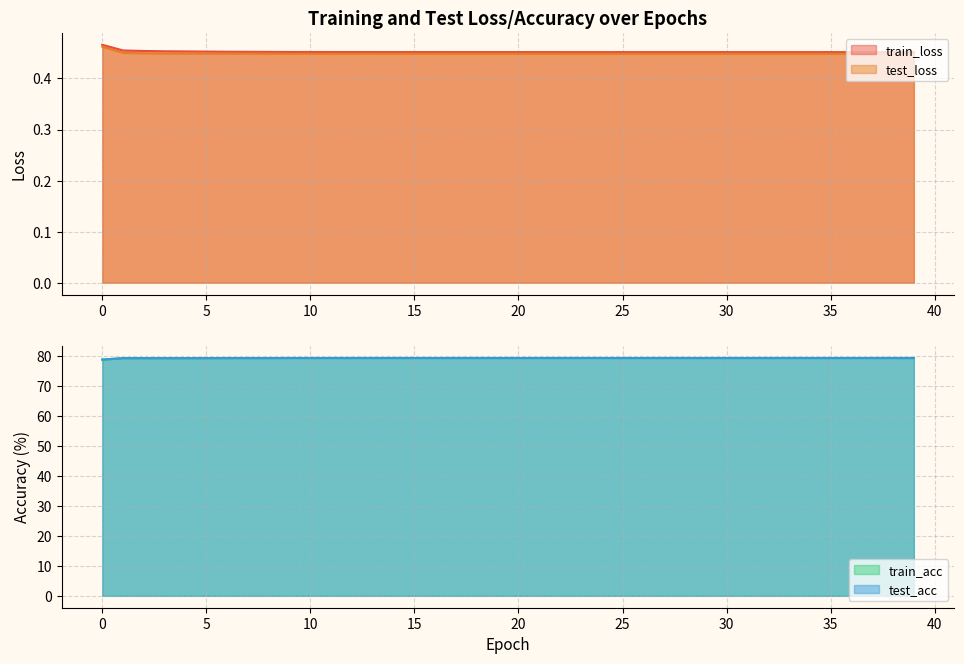

Is it true that train_loss equals 0.3 at 5?

False